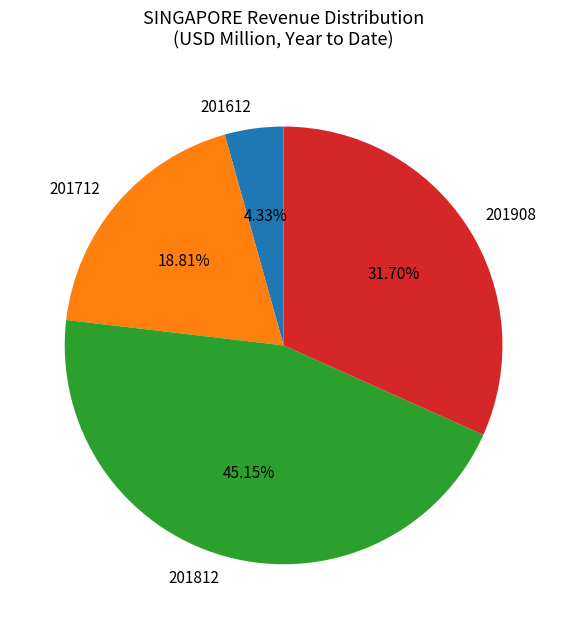

Does 201812 represent more than half of the total?

No